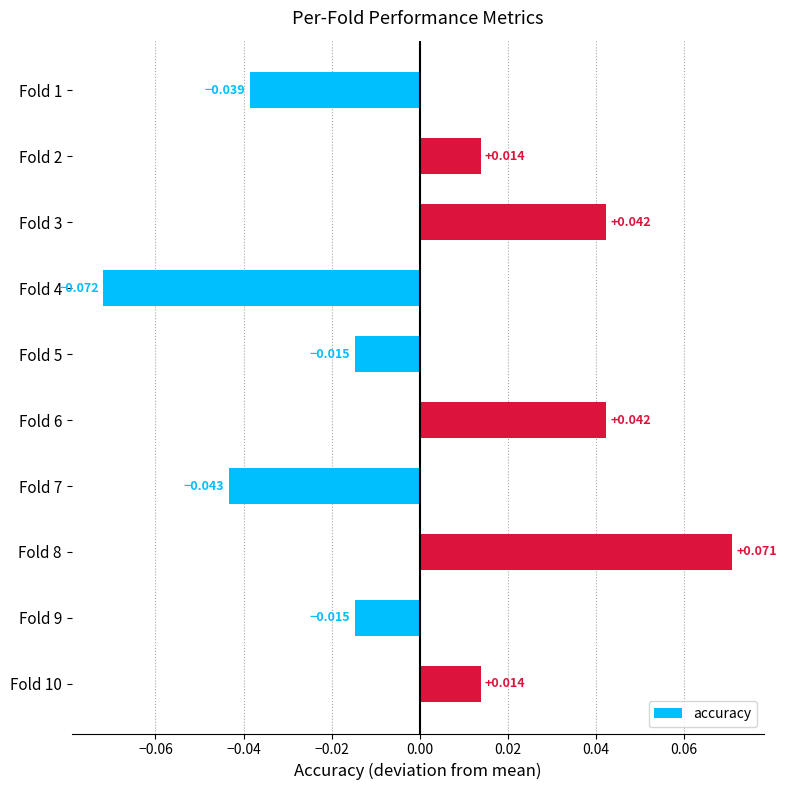

Which category has the lowest value across all series?

Fold 4